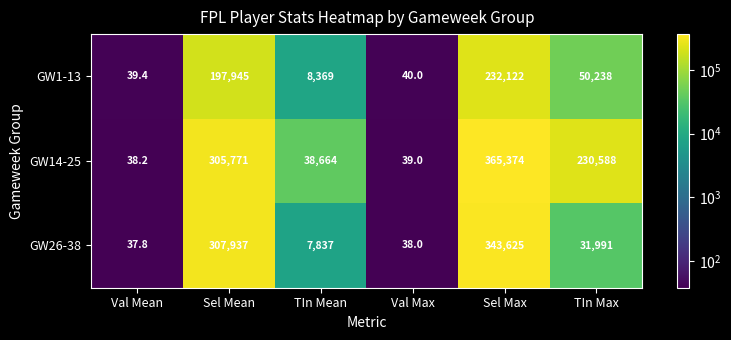

Which series has the widest spread of values?

GW14-25